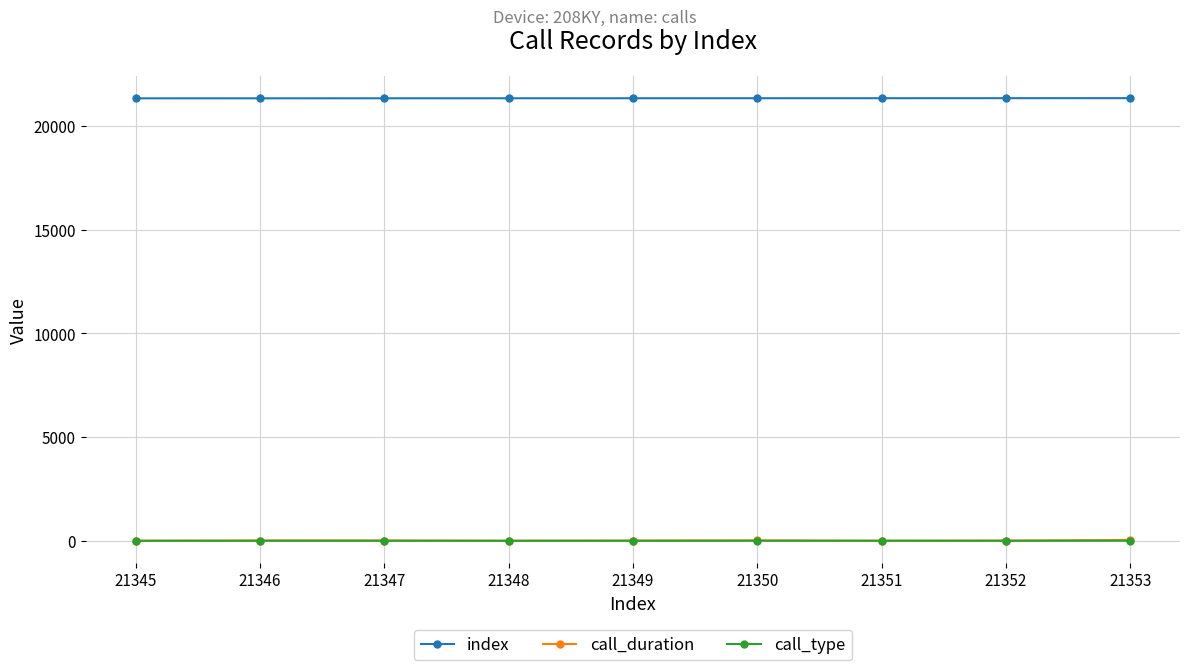

True or false: call_duration and index cross at least once.

False